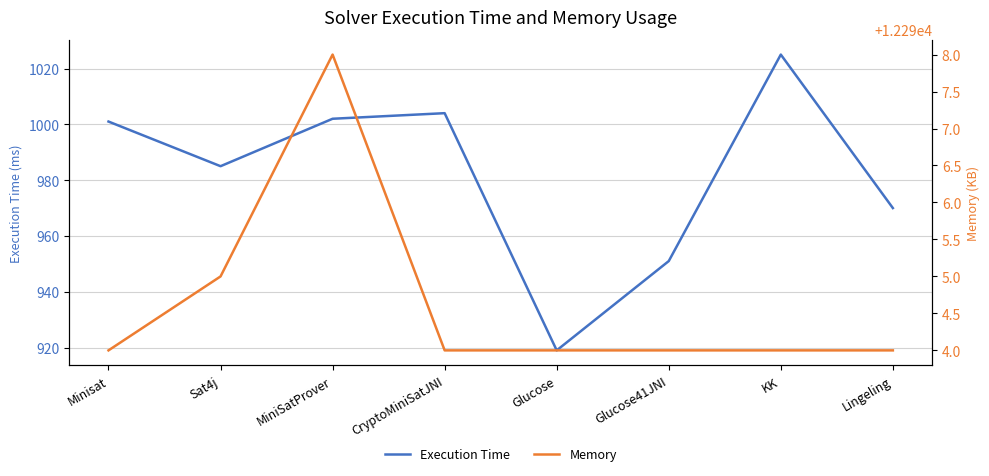

At which category does Execution Time reach its first local valley?

Sat4j